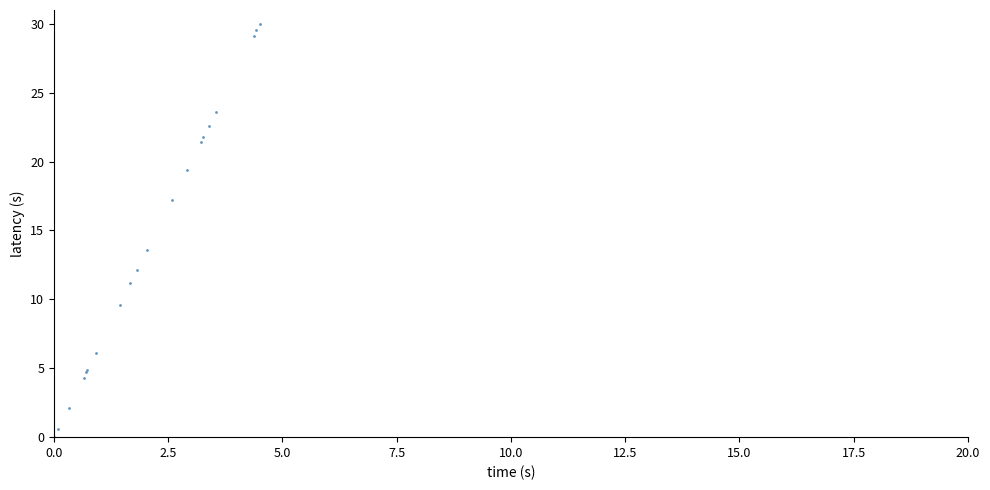

What Y value in the scatter plot is closest to 15?

13.6